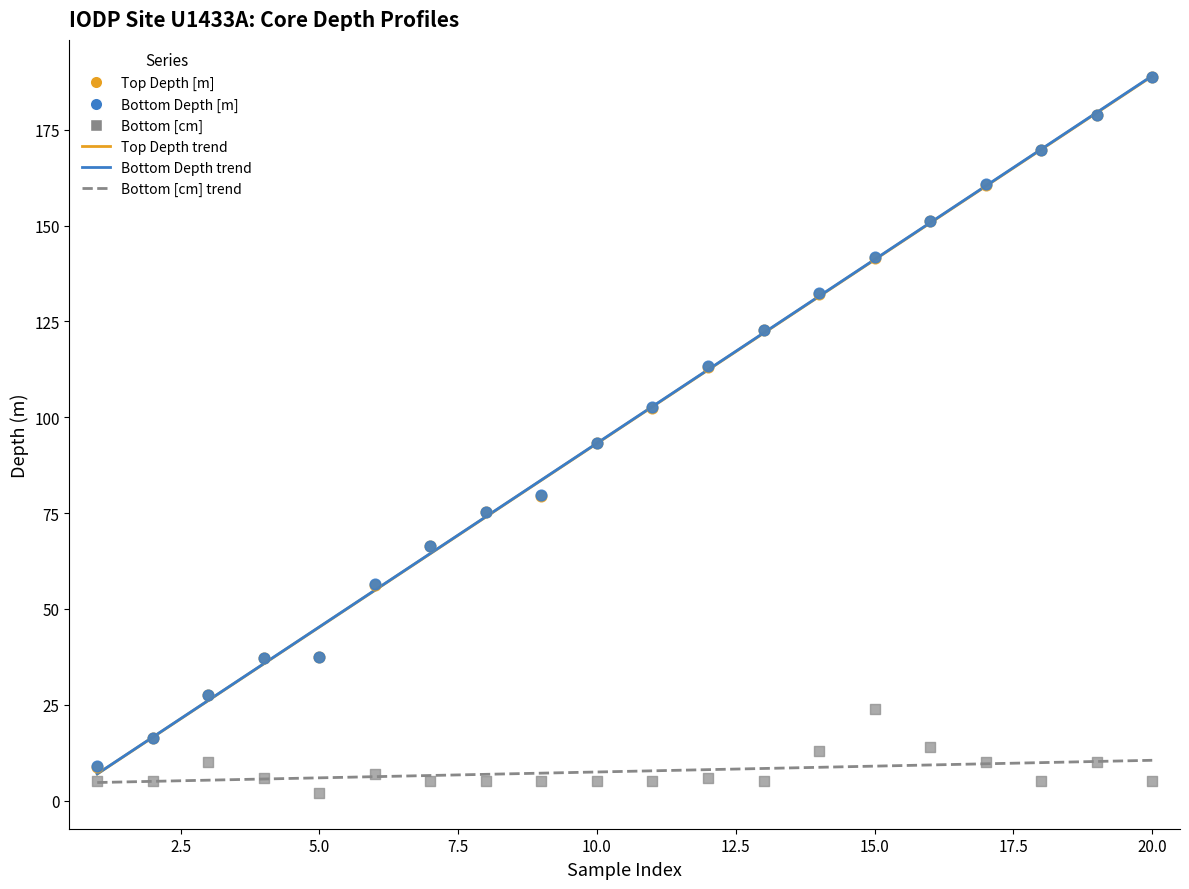

Which series has the largest Y range (max minus min)?

Top Depth [m]